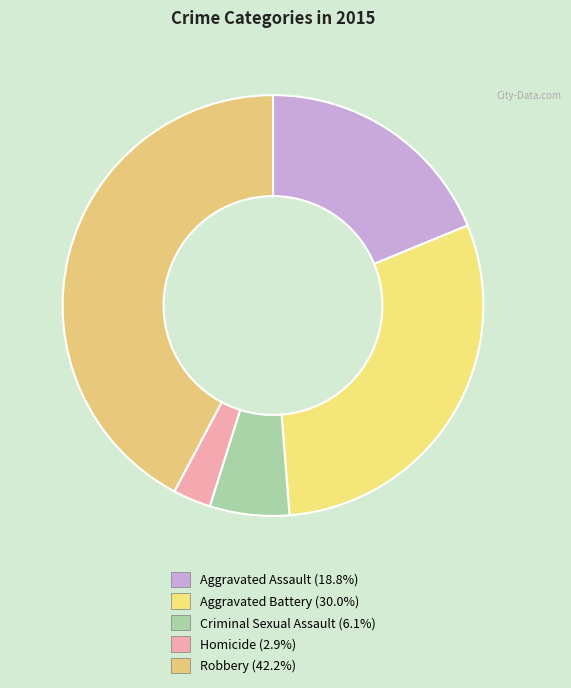

How many segments does this pie chart have?

5